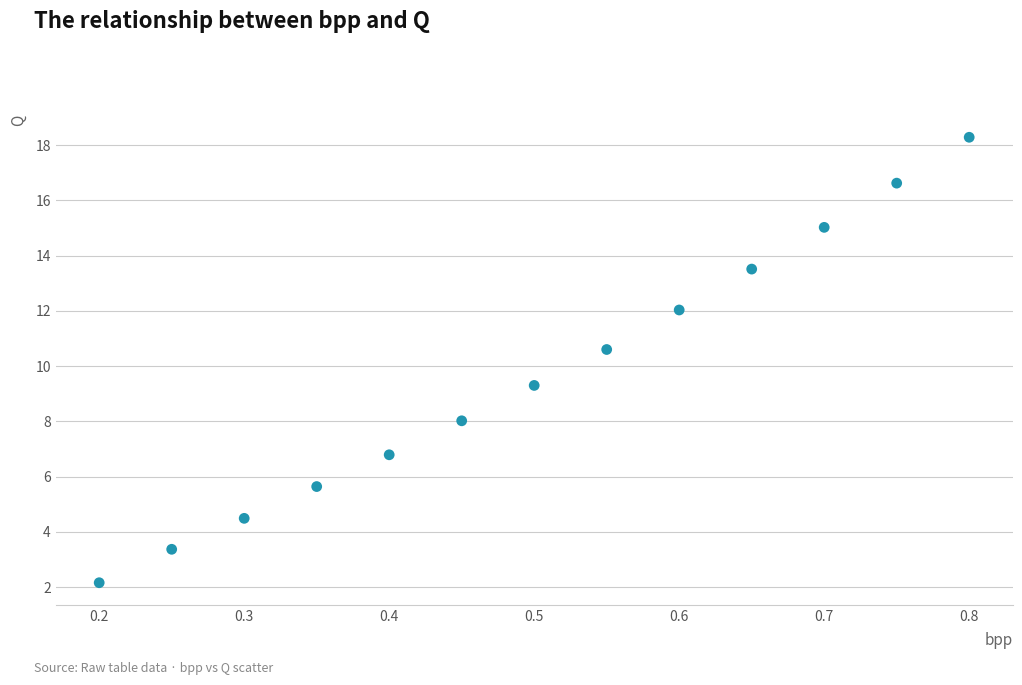

How many points are shown in the scatter plot?

13